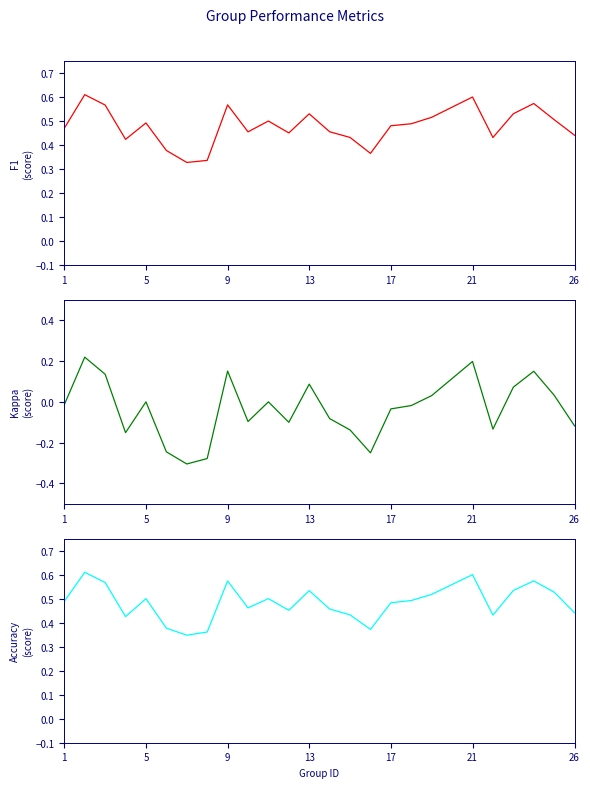

What is the sum of all kappa values?

-0.9